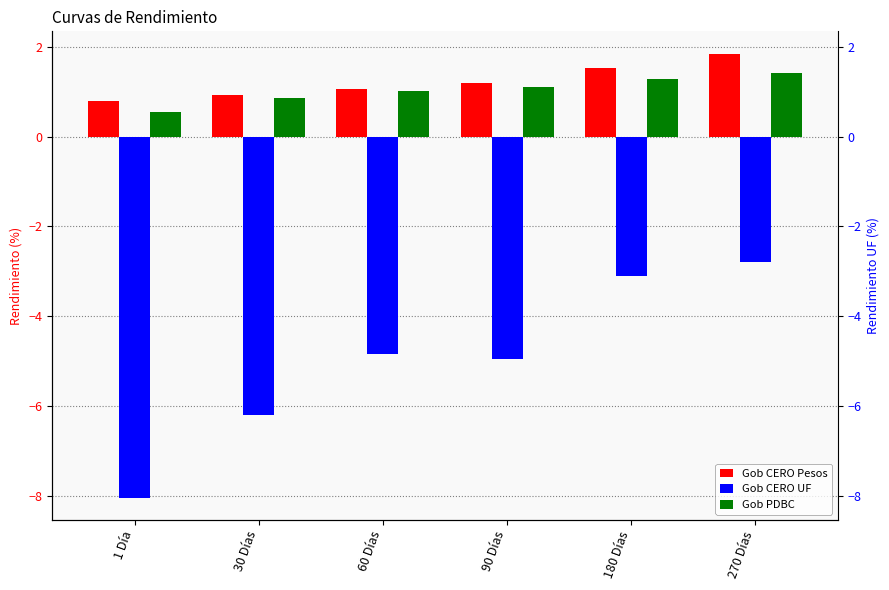

Which series has the widest spread of values?

Gob CERO UF